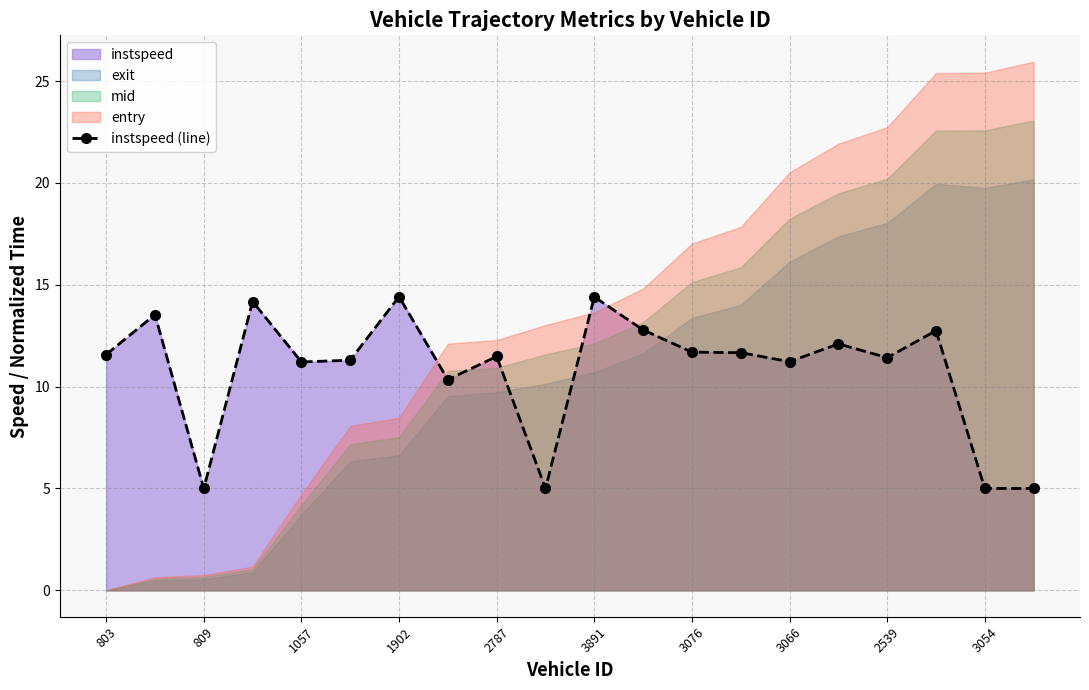

What is the value of the 20th point from the left?

5.0